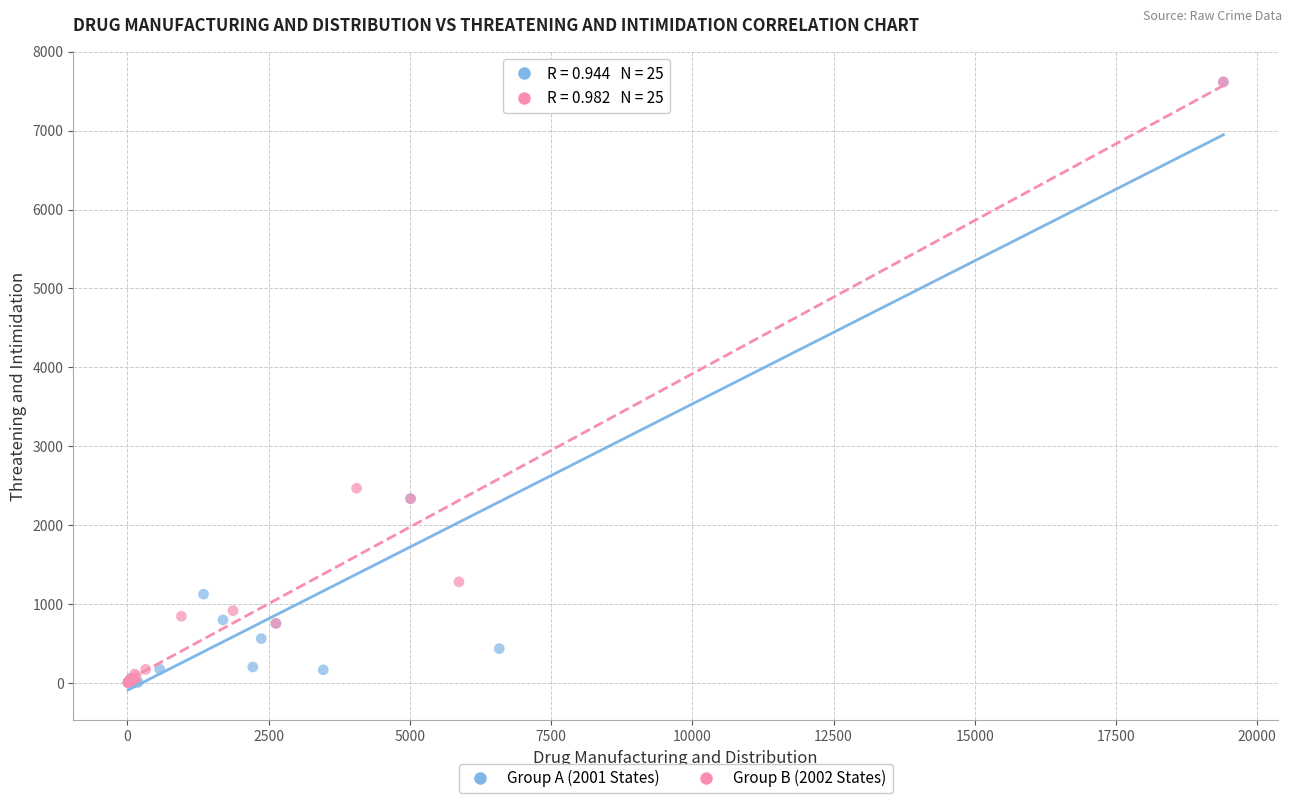

What are all the series names shown in the legend?

Group A (2001 States), Group B (2002 States)